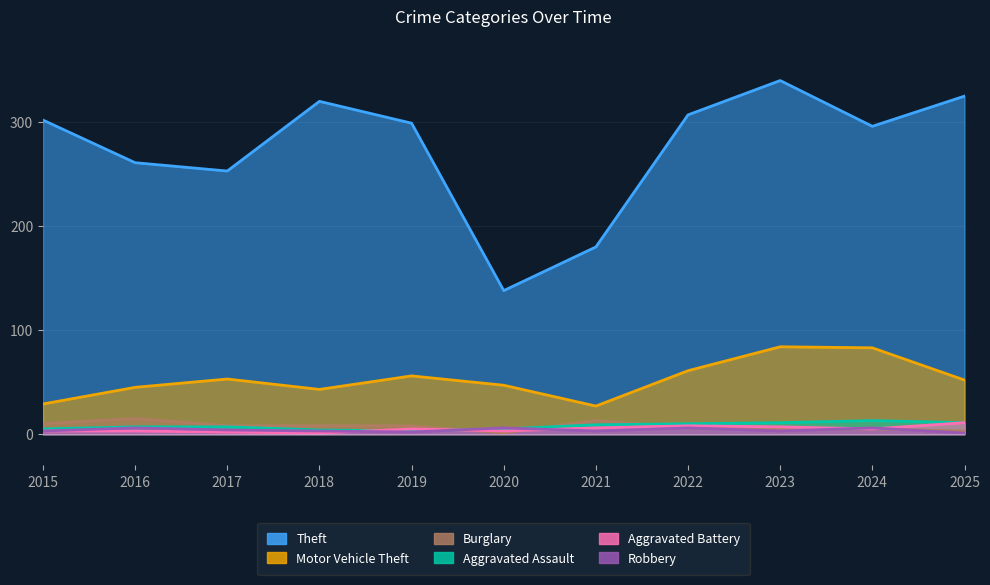

Reading left to right, extract all data points from this chart.

Theft: 302	261	253	320	299	138	180	307	340	296	325
Motor Vehicle Theft: 29	45	53	43	56	47	27	61	84	83	52
Burglary: 10	15	8	8	8	1	13	6	5	5	3
Aggravated Assault: 5	7	7	4	3	5	9	10	11	13	11
Aggravated Battery: 3	3	2	1	5	3	6	8	7	5	11
Robbery: 3	6	4	3	2	6	3	6	3	6	1